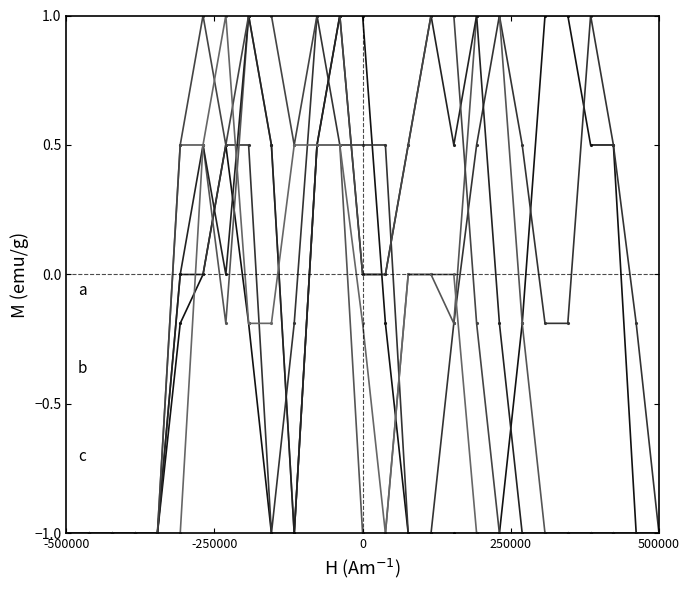

How many categories are shown in the chart?

27